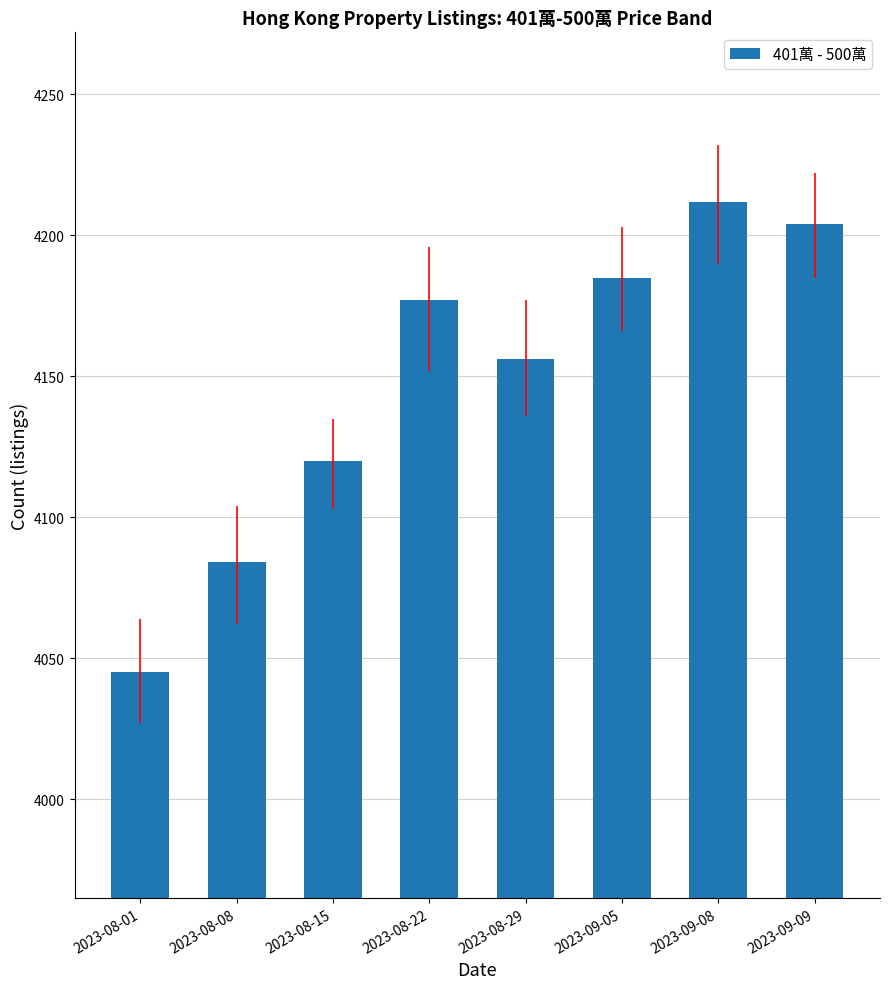

List the labels in order of value, smallest first.

2023-08-01, 2023-08-08, 2023-08-15, 2023-08-29, 2023-08-22, 2023-09-05, 2023-09-09, 2023-09-08